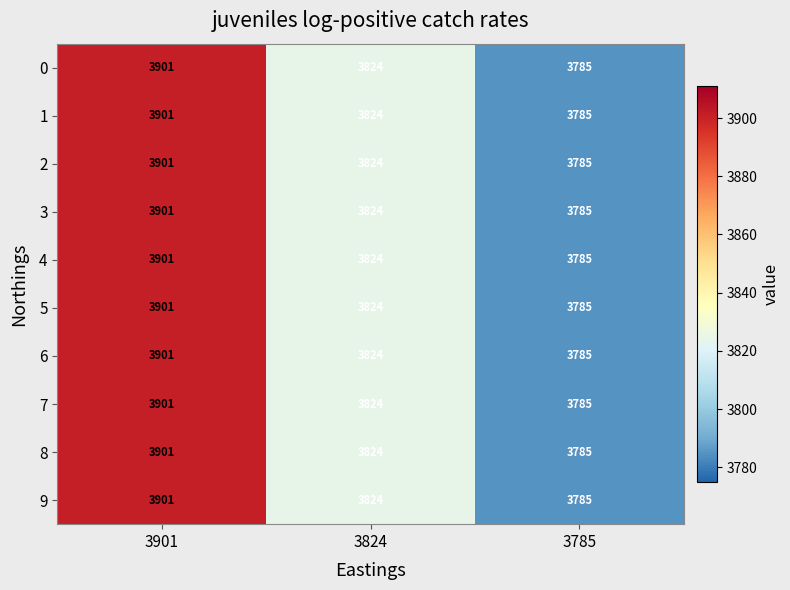

What is the minimum value shown in the chart?

3785